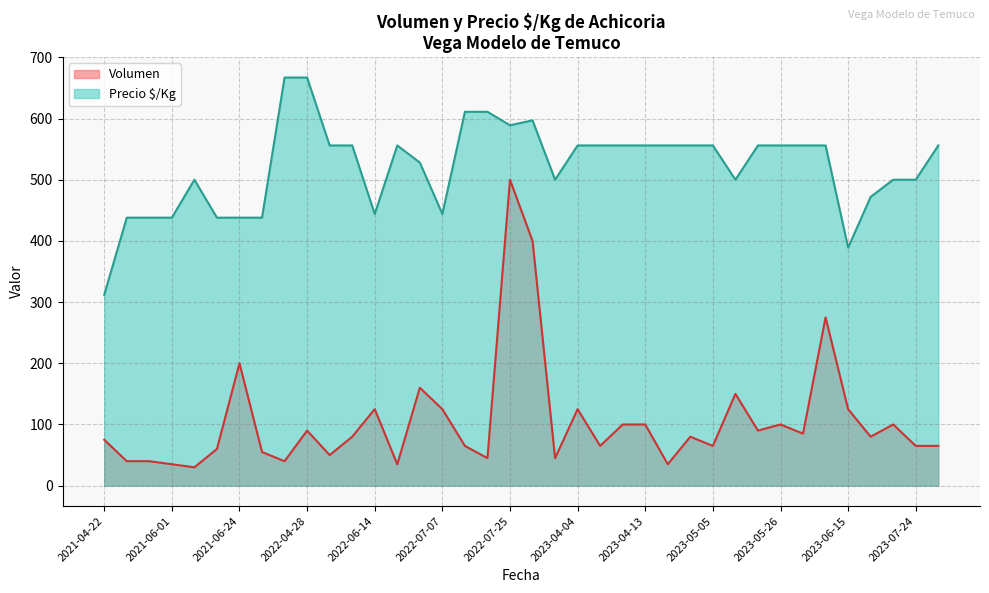

List the series in order of their overall mean, lowest first.

Volumen, Precio $/Kg